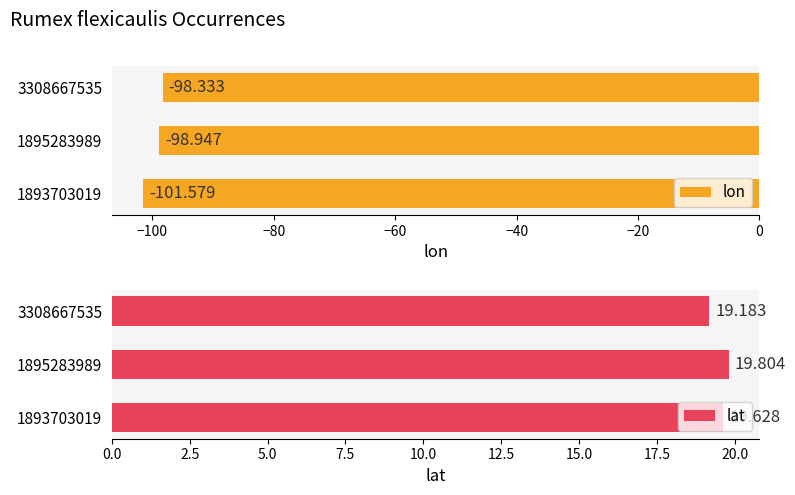

What is the smallest value displayed?

-101.6